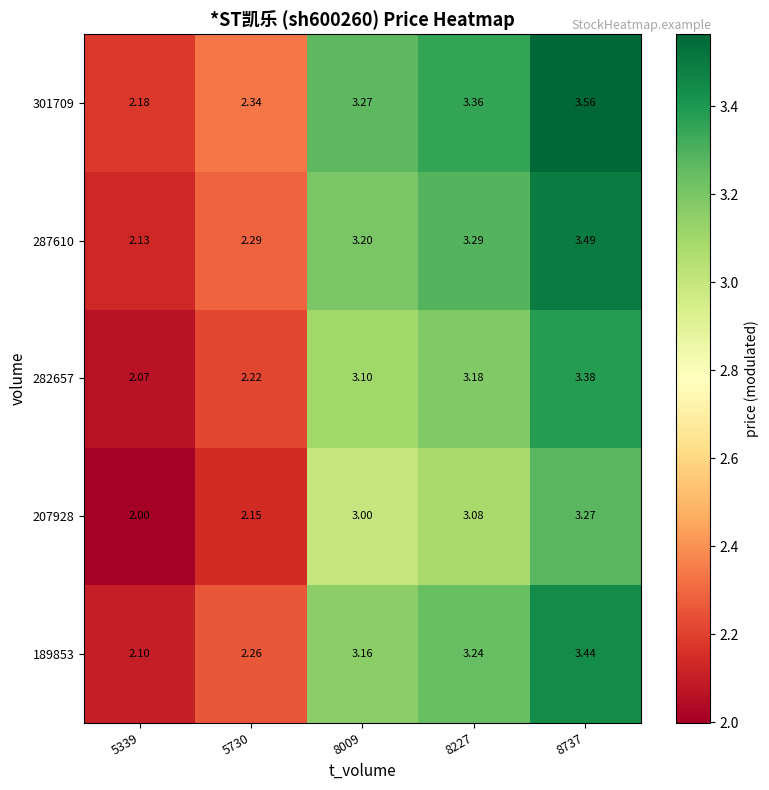

Is the value of 207928 at 8009 greater than the value of 287610 at 8737?

No